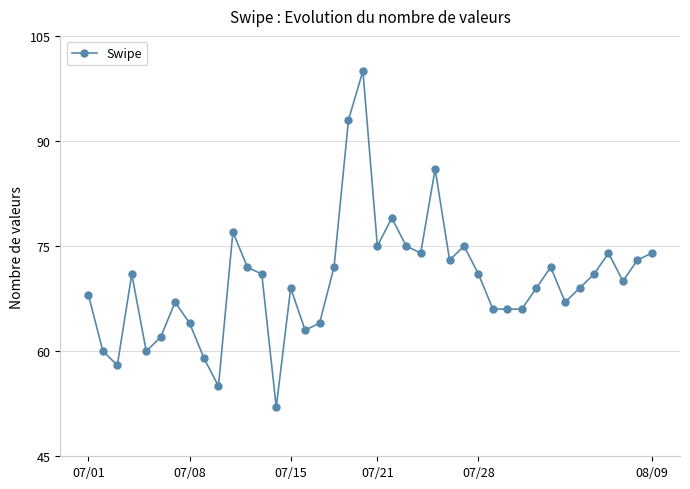

What is the difference between the maximum and minimum values?

48